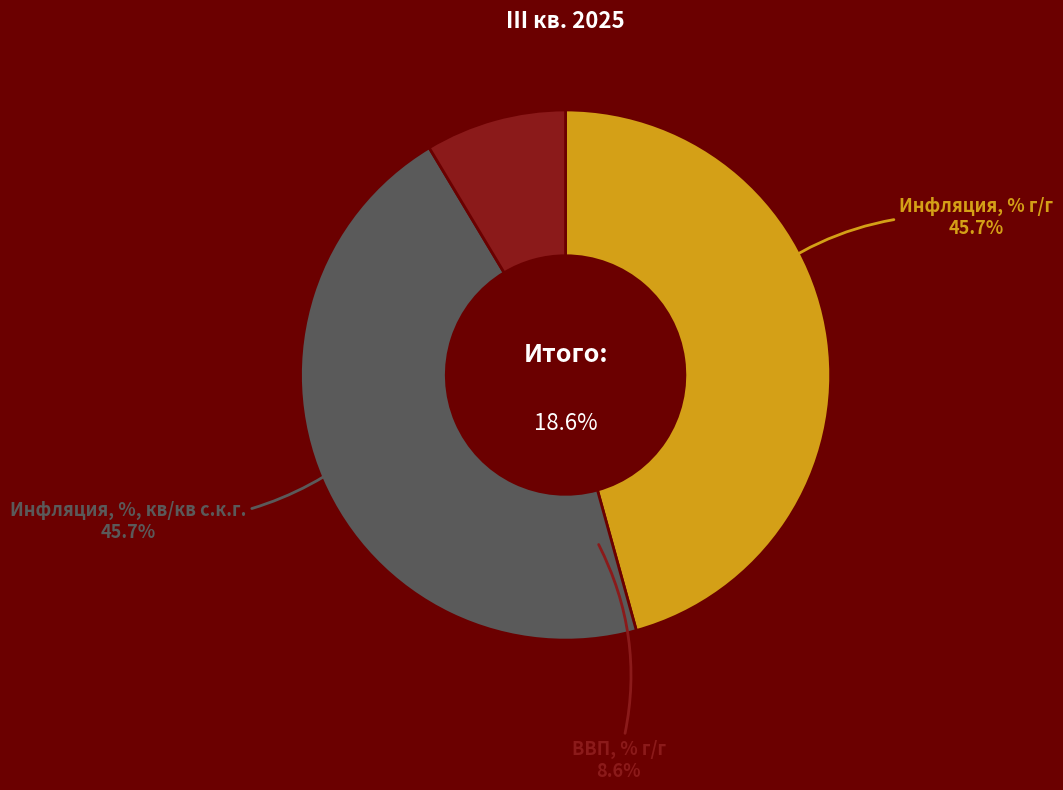

To the nearest percent, what is the average slice percentage?

33%